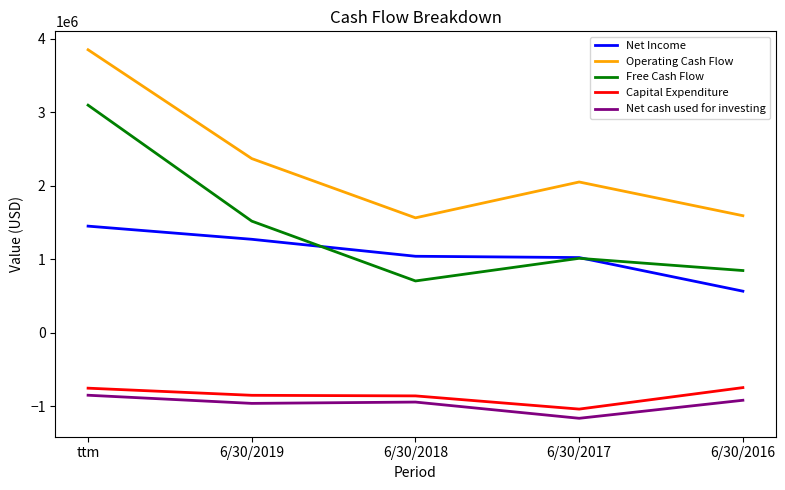

True or false: Net cash used for investing and Capital Expenditure cross at least once.

False